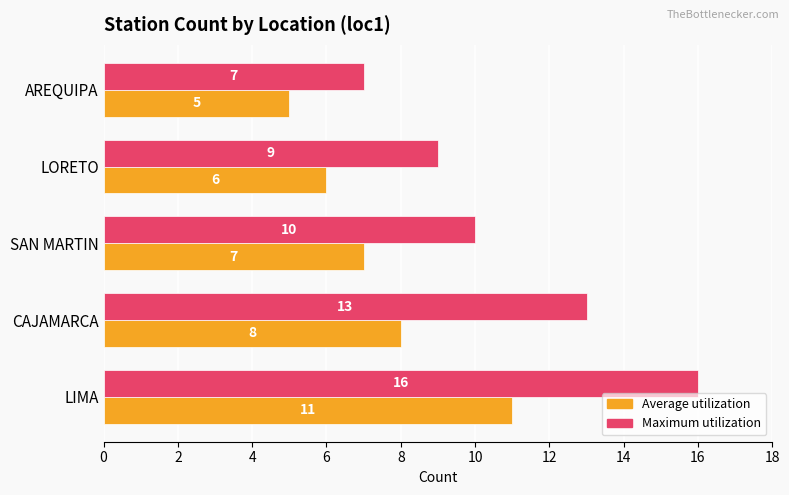

At which category is the sum across all series the highest?

LIMA